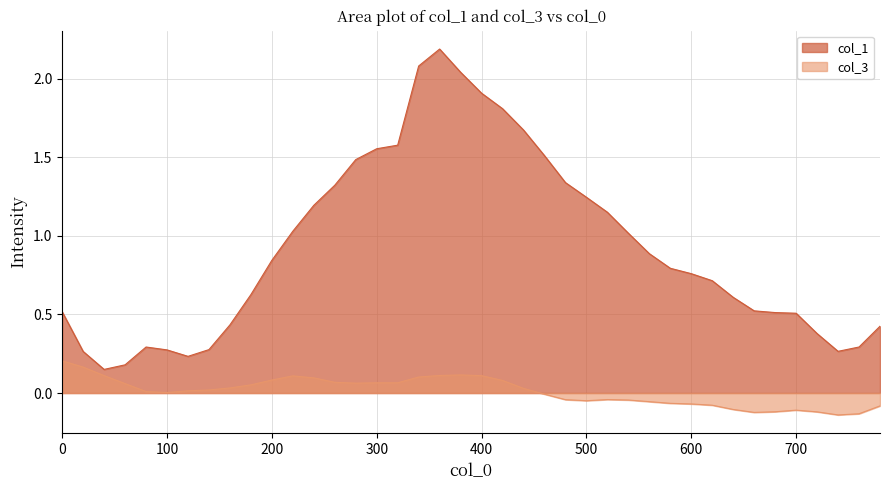

List the labels in order of col_3 value, largest first.

0, 20, 380, 360, 40, 400, 220, 340, 240, 200, 420, 260, 300, 320, 280, 60, 180, 160, 440, 140, 120, 80, 100, 460, 520, 480, 540, 500, 560, 580, 600, 620, 780, 640, 700, 680, 720, 660, 760, 740